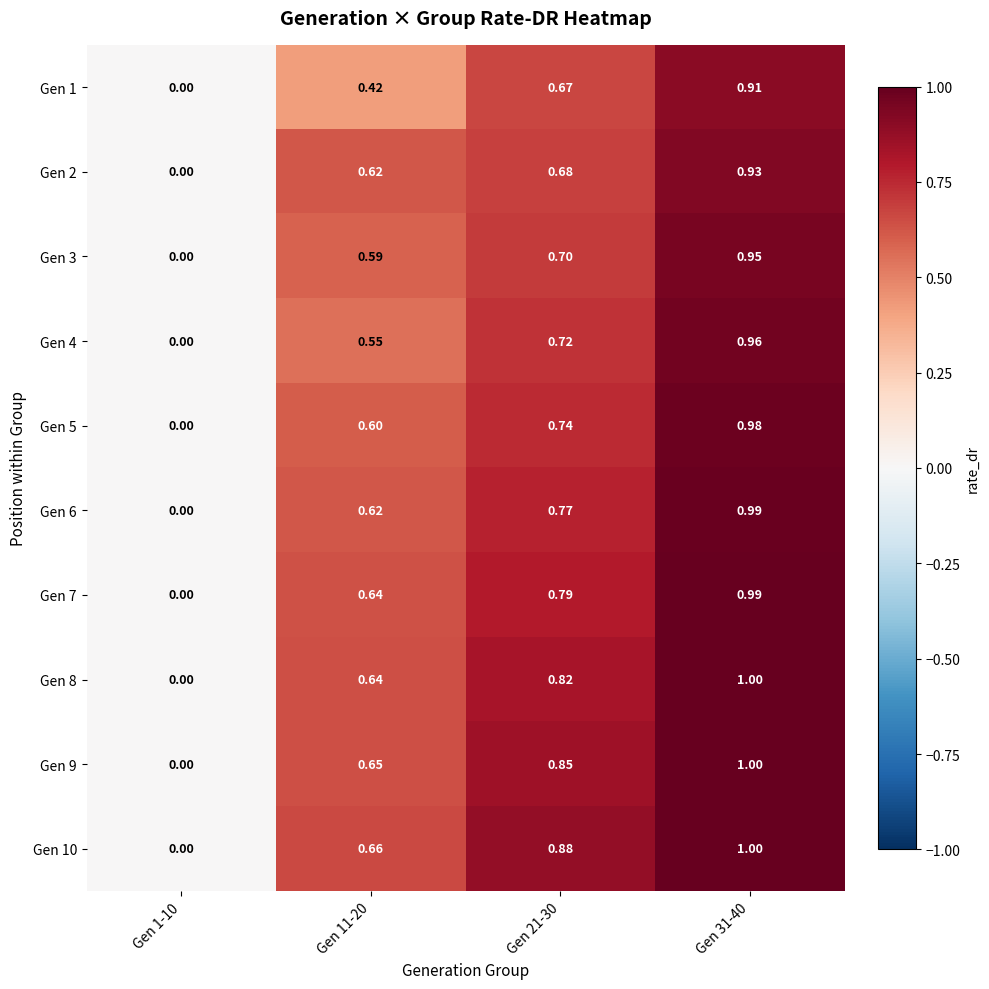

Is the value of Gen 6 at Gen 1-10 greater than the value of Gen 4 at Gen 21-30?

No